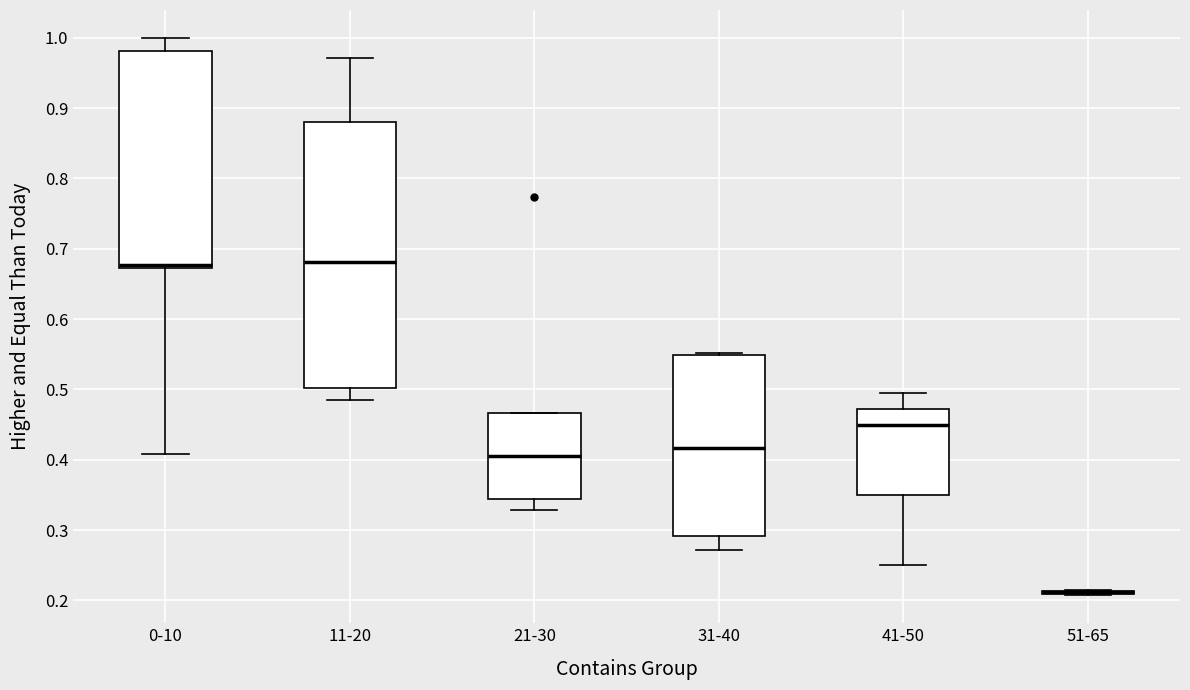

Reading left to right, read every box against the y-axis: the position of its median line, the range the box covers, and the ends of its whiskers. The values are not printed on the chart, so give them approximately, as read against the axis.

0-10: median 0.68, box 0.67 to 0.98, whiskers 0.41 to 1.00
11-20: median 0.68, box 0.50 to 0.88, whiskers 0.48 to 0.97
21-30: median 0.41, box 0.34 to 0.47, whiskers 0.33 to 0.47
31-40: median 0.42, box 0.29 to 0.55, whiskers 0.27 to 0.55 (just above the box's upper edge)
41-50: median 0.45, box 0.35 to 0.47, whiskers 0.25 to 0.49
51-65: box collapsed to a line at 0.21, whiskers 0.21 to 0.22